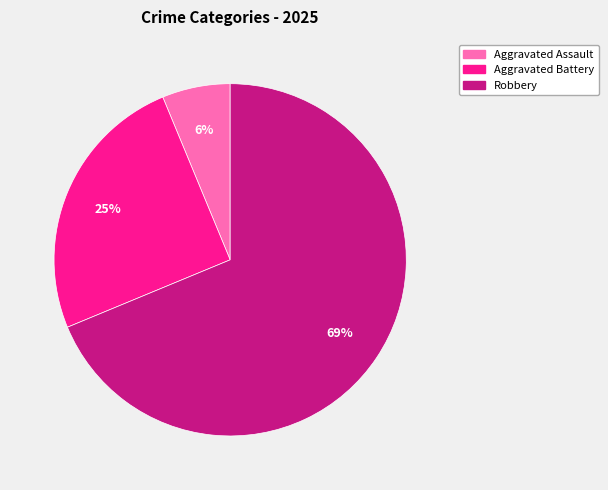

To the nearest percent, what is the average slice percentage?

33%